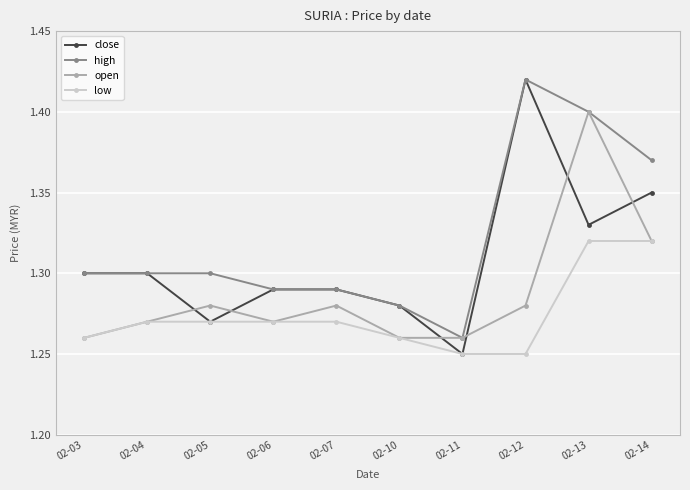

Is it true that open equals 1.8 at 02-03?

False